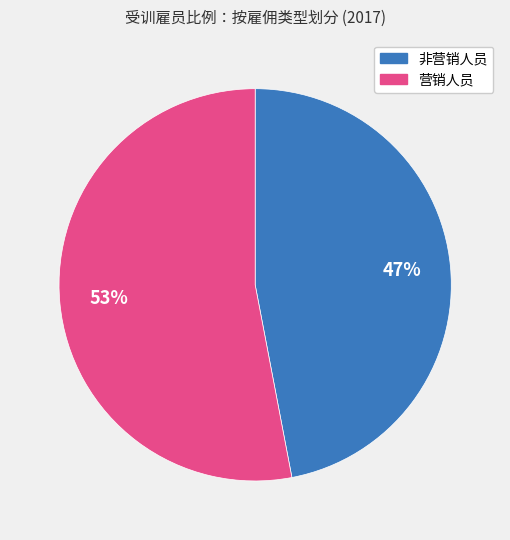

Rank the categories by value from highest to lowest.

营销人员, 非营销人员